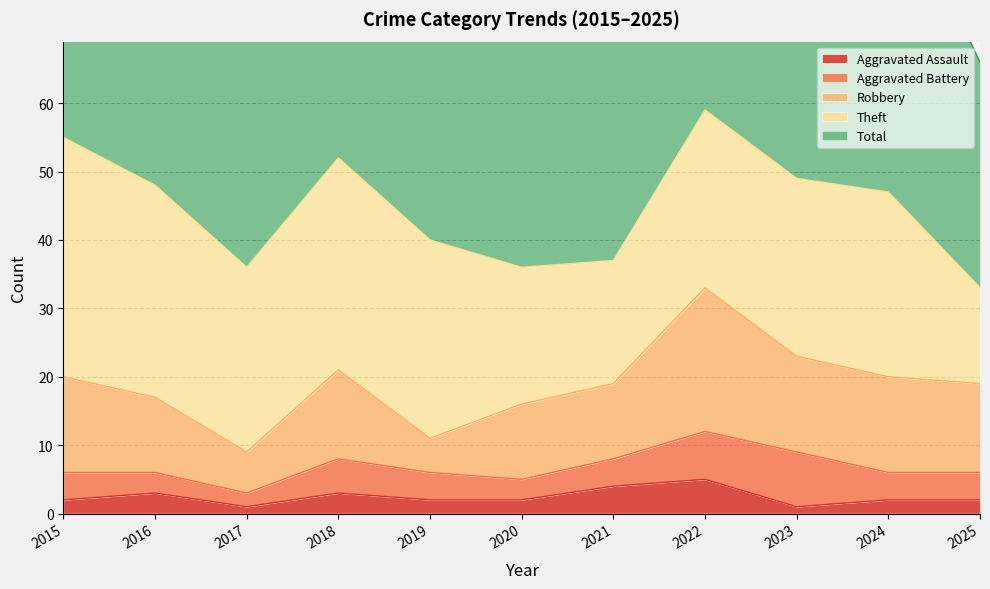

What is the value of the Robbery point at the 10th from the left?

14